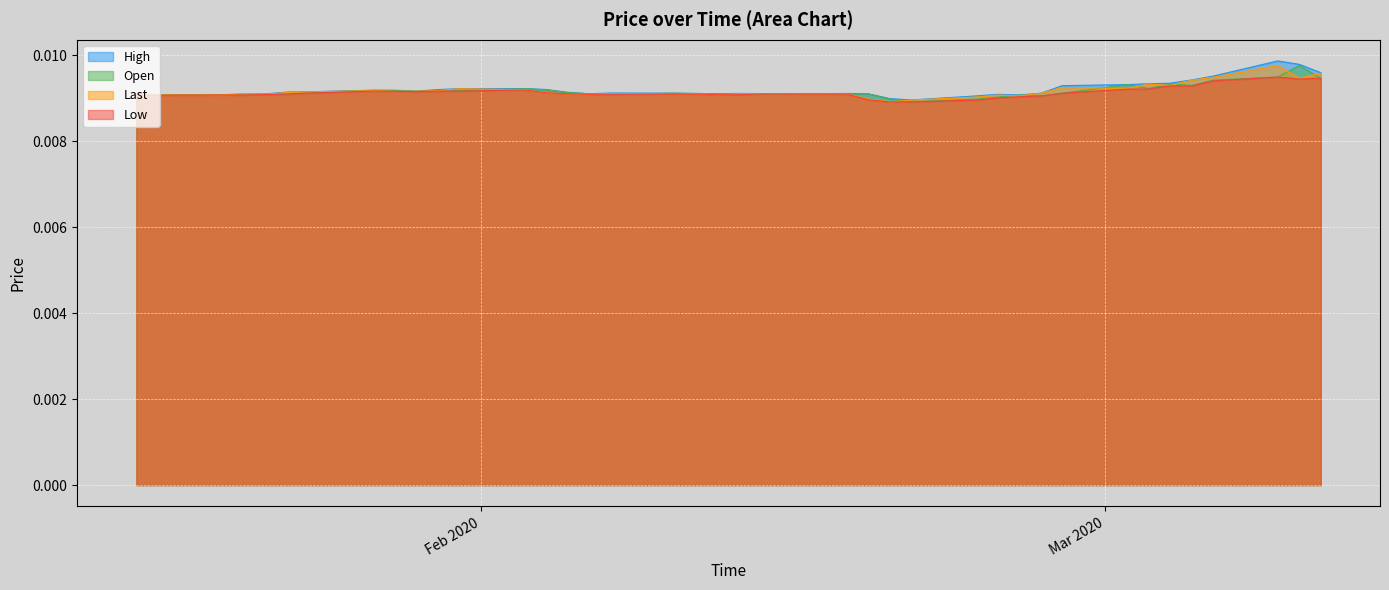

Where is the first local maximum for Last?

3/9/2020